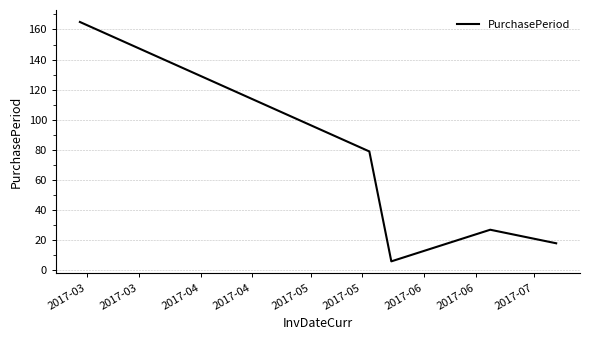

What is the smallest value displayed?

6